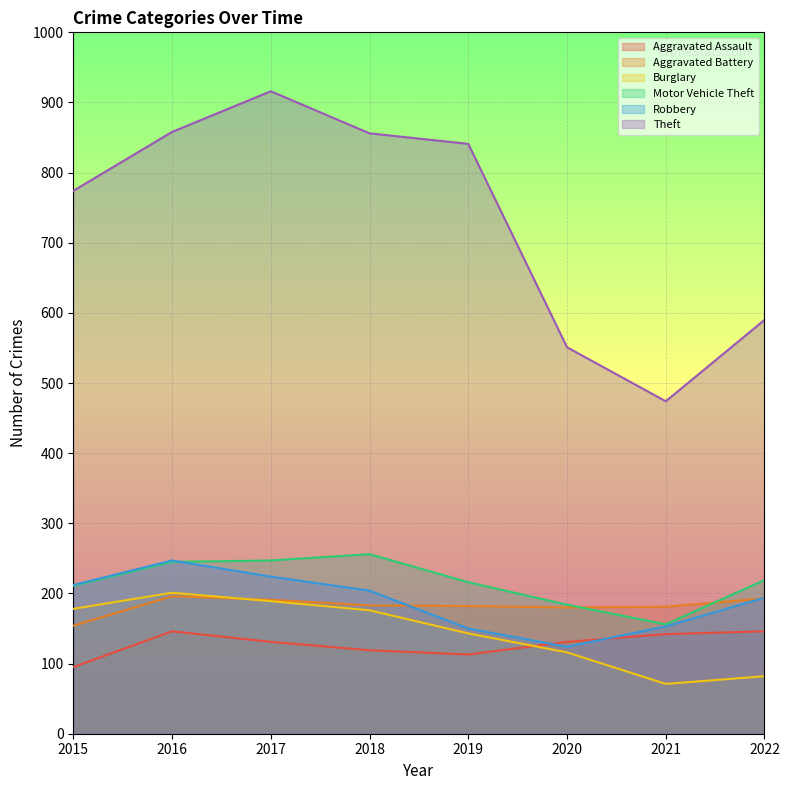

What is the sum of all Motor Vehicle Theft values?

1734